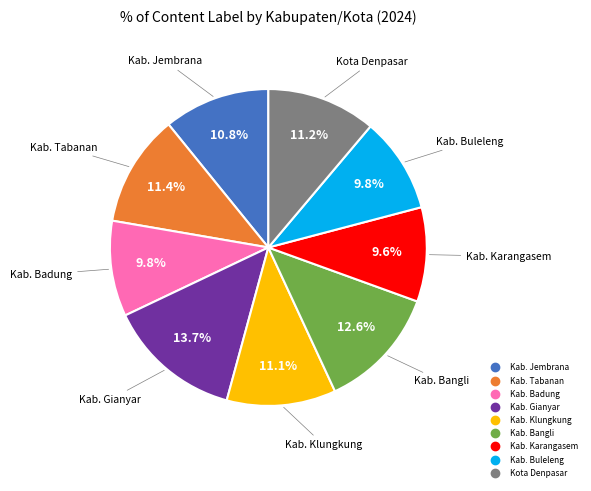

How many slices are in this pie chart?

9